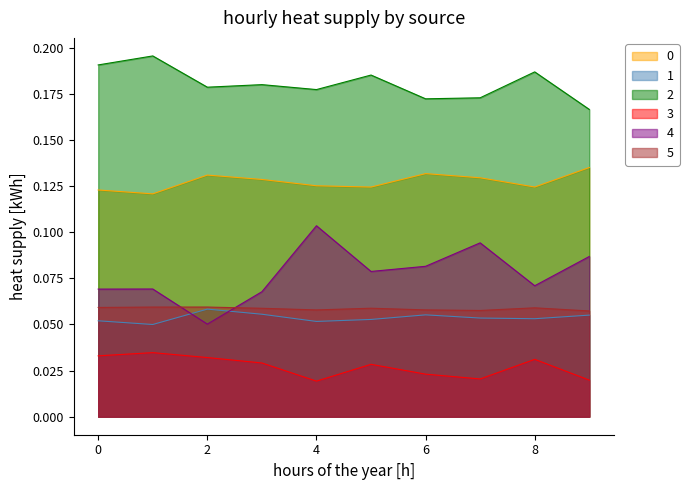

Reading left to right, list all the values displayed in this chart.

0: 0=0.1	1=0.1	2=0.1	3=0.1	4=0.1	5=0.1	6=0.1	7=0.1	8=0.1	9=0.1
1: 0=0.1	1=0.0	2=0.1	3=0.1	4=0.1	5=0.1	6=0.1	7=0.1	8=0.1	9=0.1
2: 0=0.2	1=0.2	2=0.2	3=0.2	4=0.2	5=0.2	6=0.2	7=0.2	8=0.2	9=0.2
3: 0=0.0	1=0.0	2=0.0	3=0.0	4=0.0	5=0.0	6=0.0	7=0.0	8=0.0	9=0.0
4: 0=0.1	1=0.1	2=0.1	3=0.1	4=0.1	5=0.1	6=0.1	7=0.1	8=0.1	9=0.1
5: 0=0.1	1=0.1	2=0.1	3=0.1	4=0.1	5=0.1	6=0.1	7=0.1	8=0.1	9=0.1